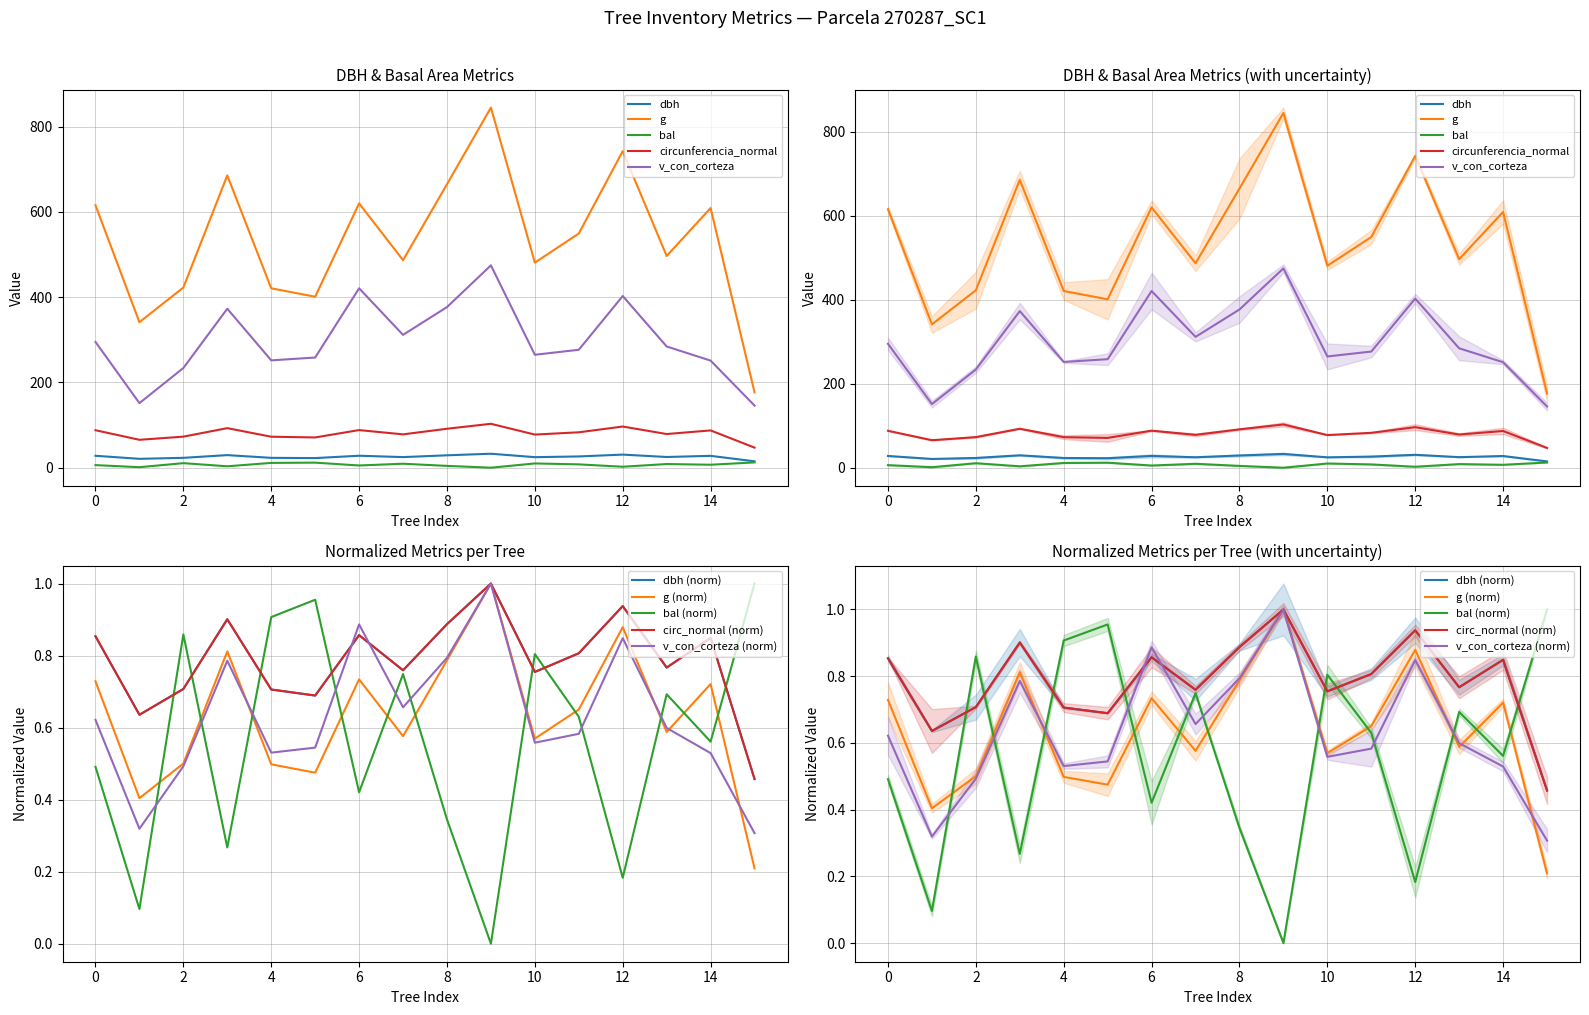

What is the value of the dbh point at the 10th from the left?

32.8